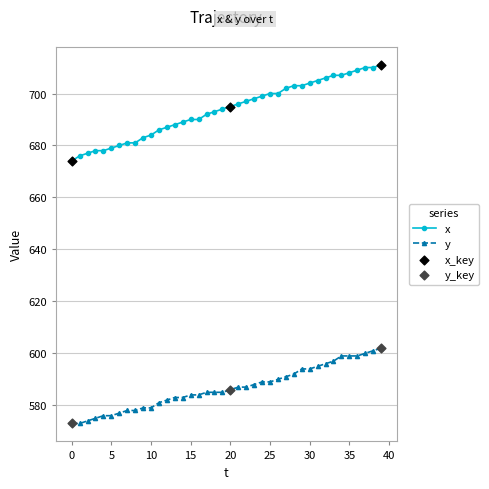

Which series has the largest total across all categories?

x